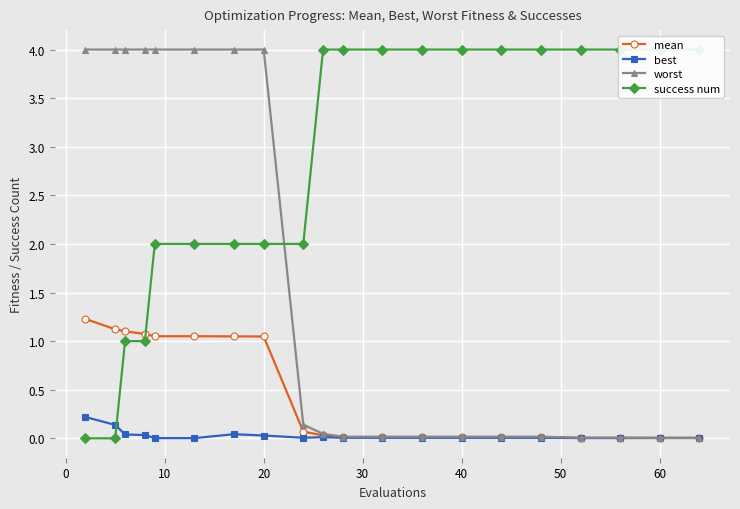

List the series in order of their peak value, highest first.

success num, worst, mean, best